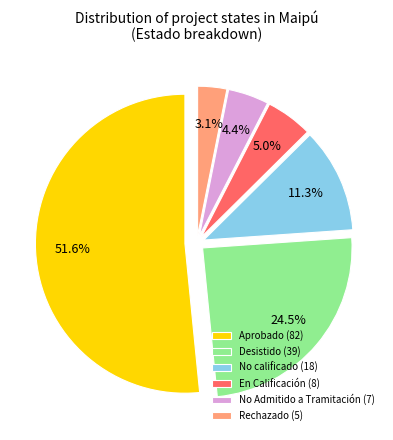

Rank the categories by value from highest to lowest.

Aprobado (82), Desistido (39), No calificado (18), En Calificación (8), No Admitido a Tramitación (7), Rechazado (5)